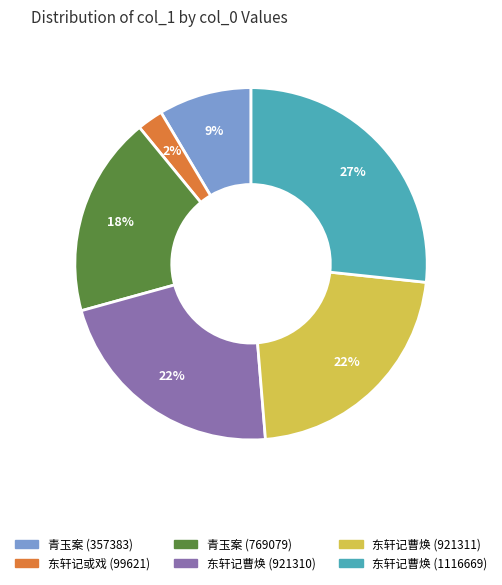

What is the smallest slice in the pie chart?

东轩记或戏 (99621)